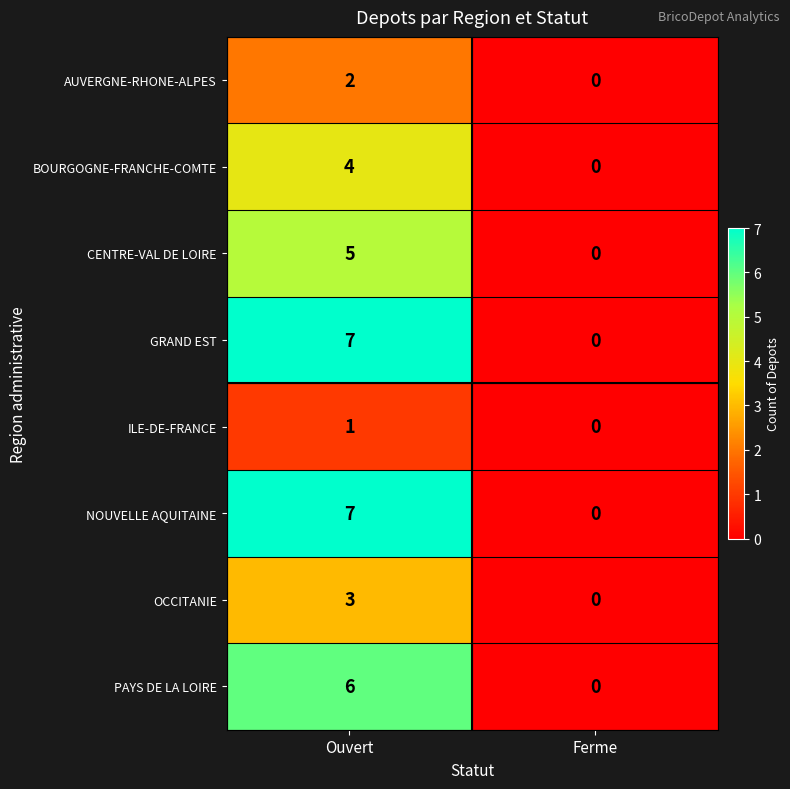

How many distinct data groups are displayed?

8